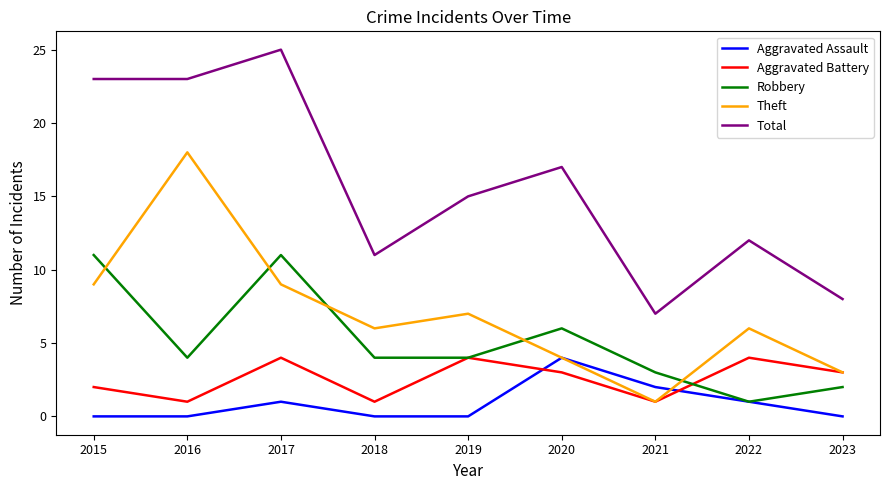

True or false: Total has a value of 4 at 2018.

False